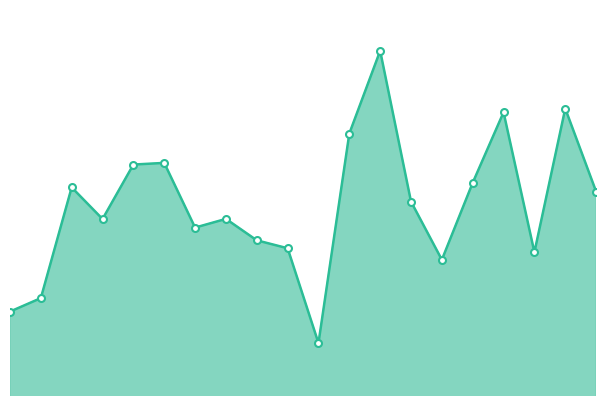

What is the value of the 9th point from the left?

4.6